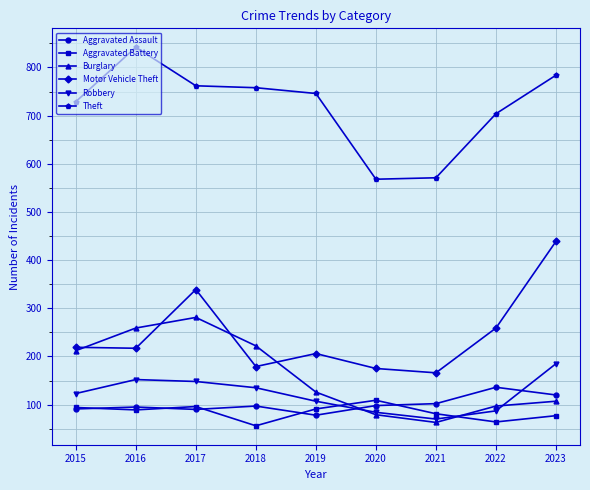

At which label does Motor Vehicle Theft reach its peak?

2023